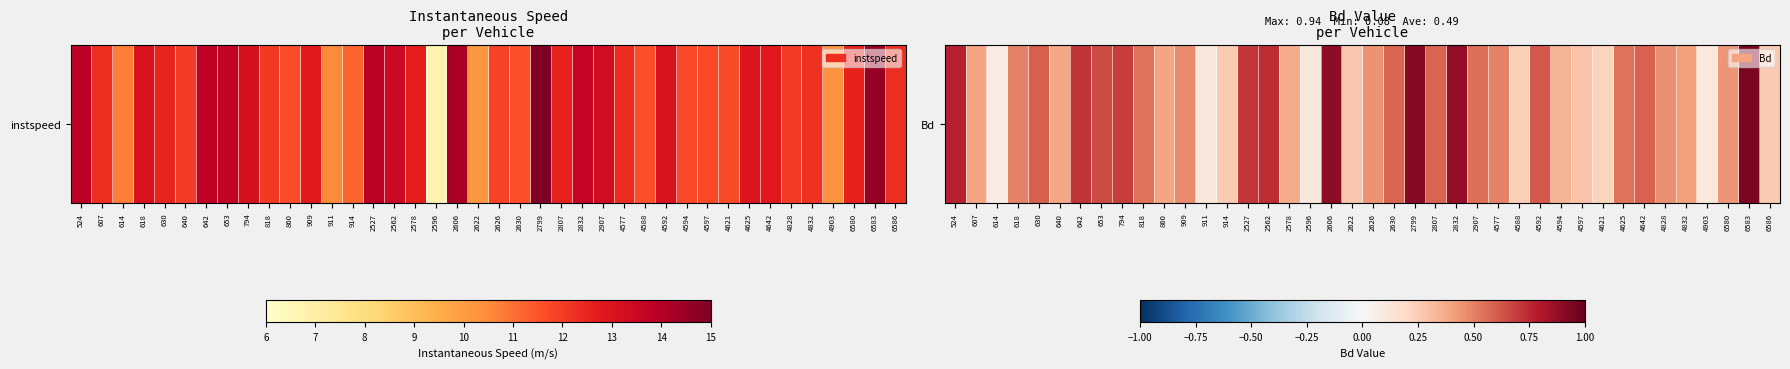

What is the change in value from 642 to 4588?

-0.5